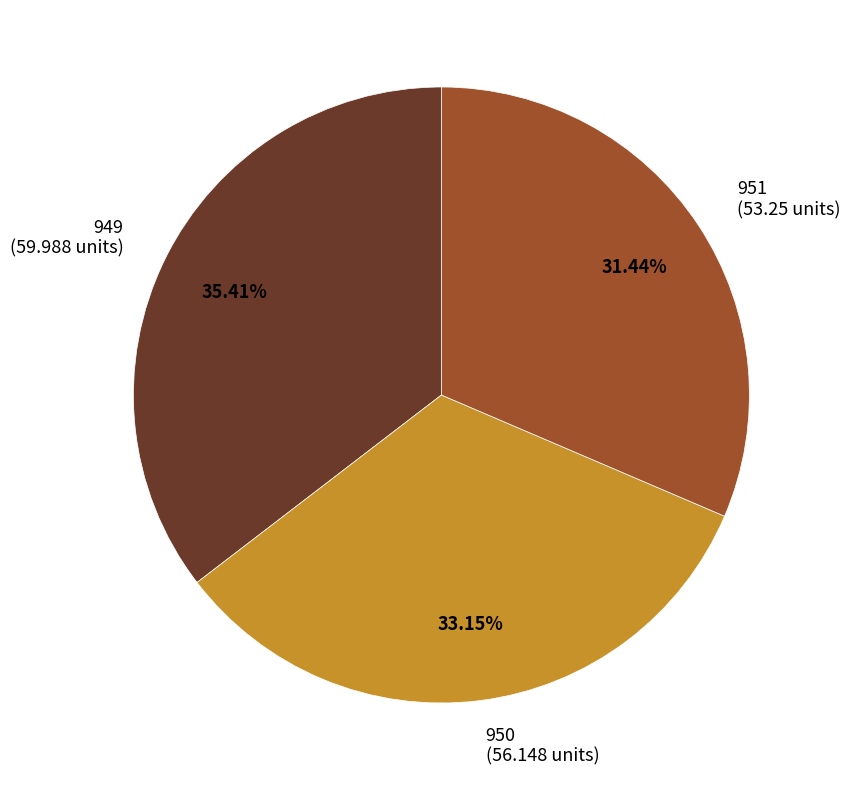

To the nearest percent, what is the difference between the 951 and 949 slice percentages?

4%